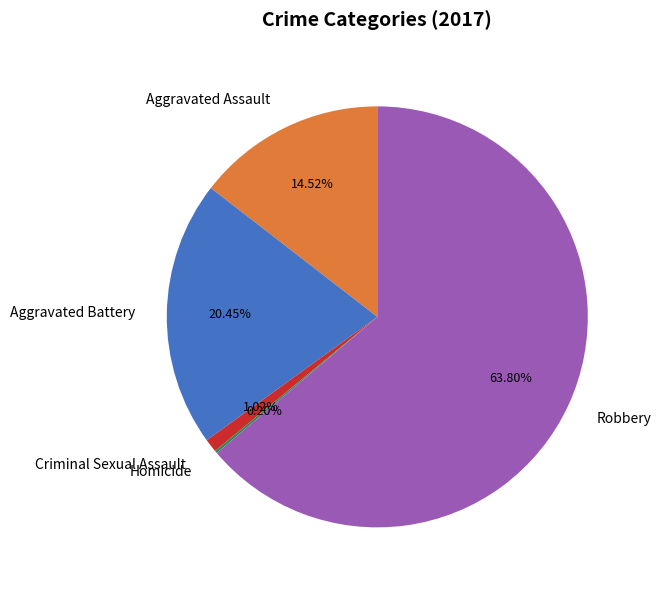

What is the largest slice in the pie chart?

Robbery